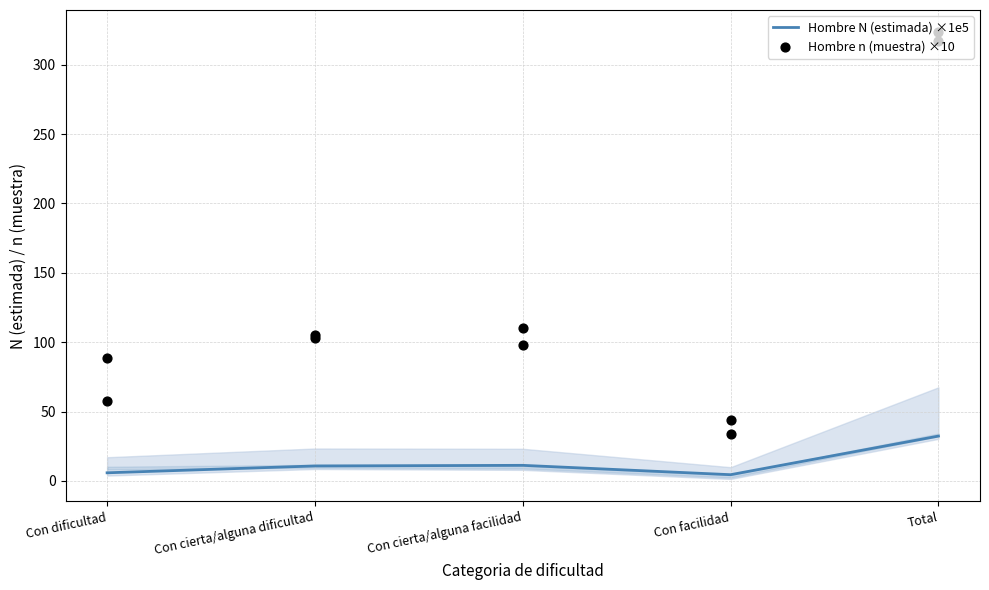

Which series reaches the minimum Y coordinate?

Hombre N (estimada) ×1e5